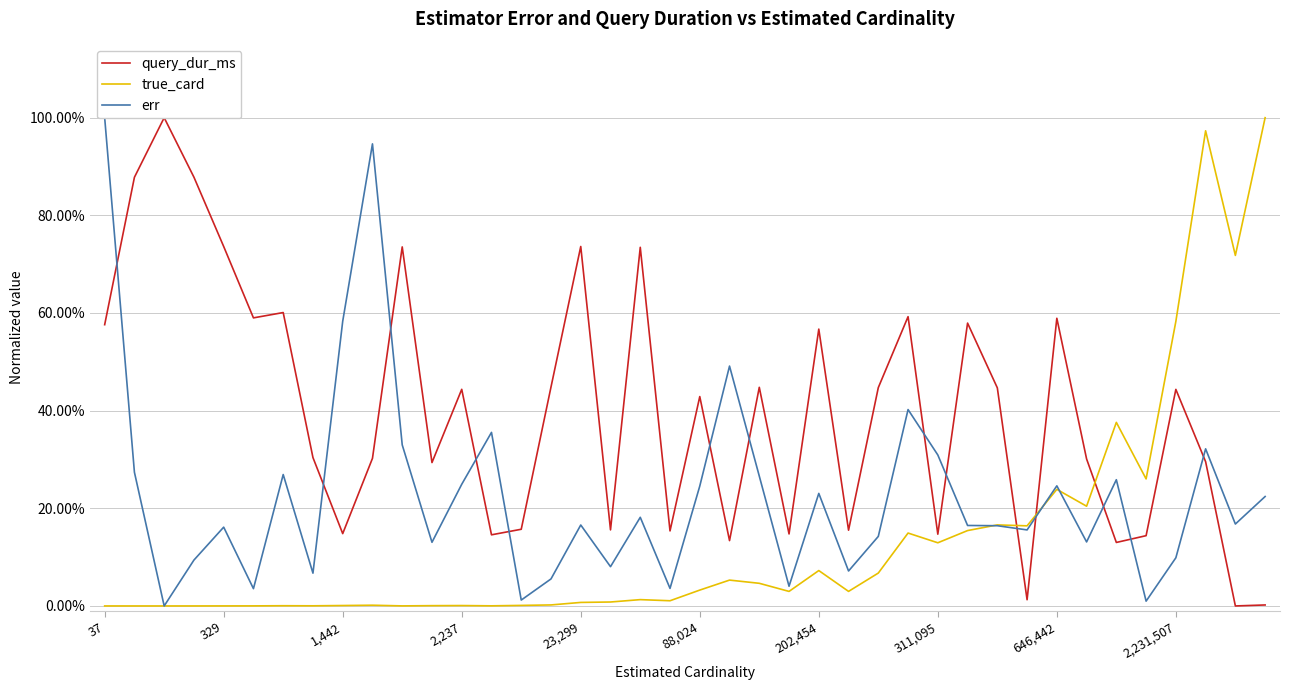

Reading left to right, list all the values displayed in this chart.

query_dur_ms: 0.6	0.9	1.0	0.9	0.7	0.6	0.6	0.3	0.1	0.3	0.7	0.3	0.4	0.1	0.2	0.4	0.7	0.2	0.7	0.2	0.4	0.1	0.4	0.1	0.6	0.2	0.4	0.6	0.1	0.6	0.4	0.0	0.6	0.3	0.1	0.1	0.4	0.3	0.0	0.0
true_card: 0.0	0.0	0.0	0.0	0.0	0.0	0.0	0.0	0.0	0.0	0.0	0.0	0.0	0.0	0.0	0.0	0.0	0.0	0.0	0.0	0.0	0.1	0.0	0.0	0.1	0.0	0.1	0.1	0.1	0.2	0.2	0.2	0.2	0.2	0.4	0.3	0.6	1.0	0.7	1.0
err: 1.0	0.3	0.0	0.1	0.2	0.0	0.3	0.1	0.6	0.9	0.3	0.1	0.2	0.4	0.0	0.1	0.2	0.1	0.2	0.0	0.2	0.5	0.3	0.0	0.2	0.1	0.1	0.4	0.3	0.2	0.2	0.2	0.2	0.1	0.3	0.0	0.1	0.3	0.2	0.2